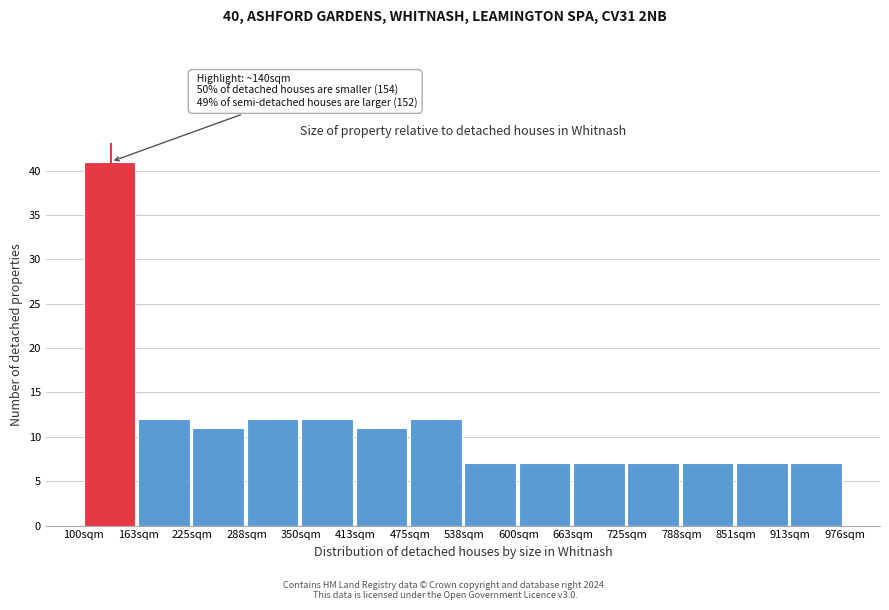

Reading right to left, extract all data points from this chart.

913sqm=7	851sqm=7	788sqm=7	725sqm=7	663sqm=7	600sqm=7	538sqm=7	475sqm=12	413sqm=11	350sqm=12	288sqm=12	225sqm=11	163sqm=12	100sqm=41